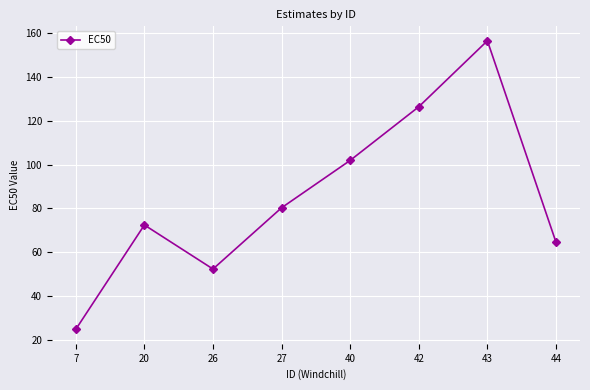

True or false: the data shows 80.3 at 27.

True